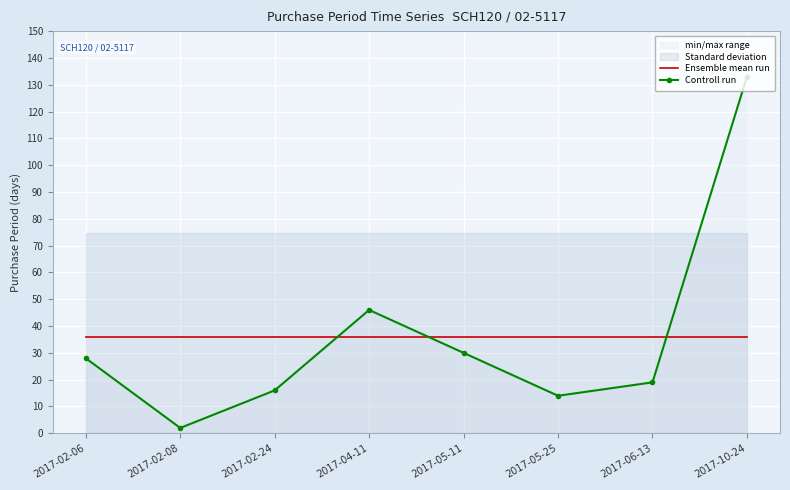

At which category does Controll run reach its first local valley?

2017-02-08